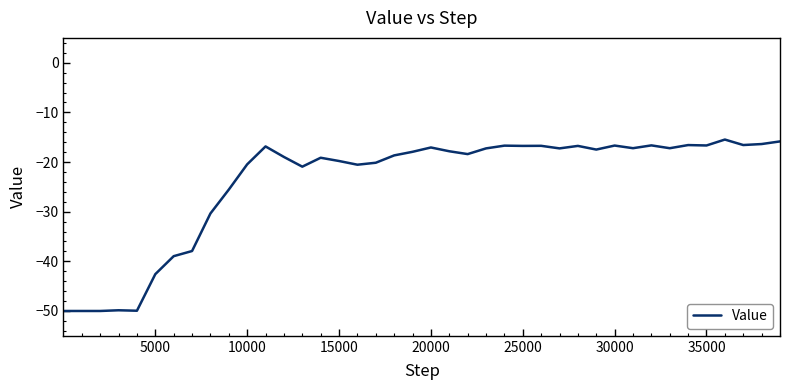

What is the minimum value shown in the chart?

-50.0